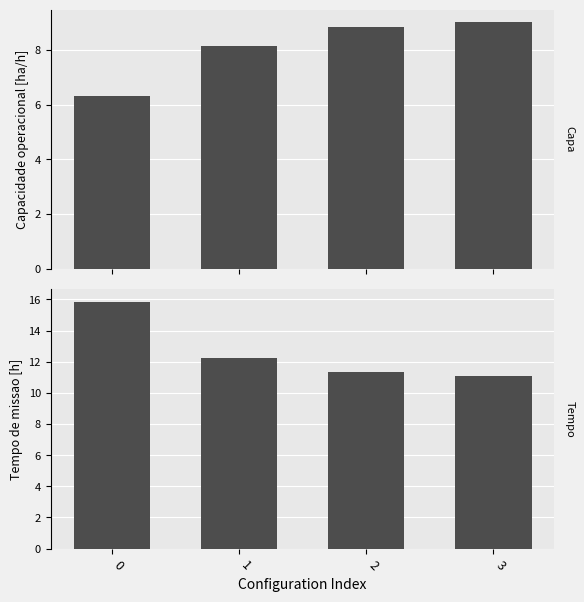

How many bars are there in total?

8